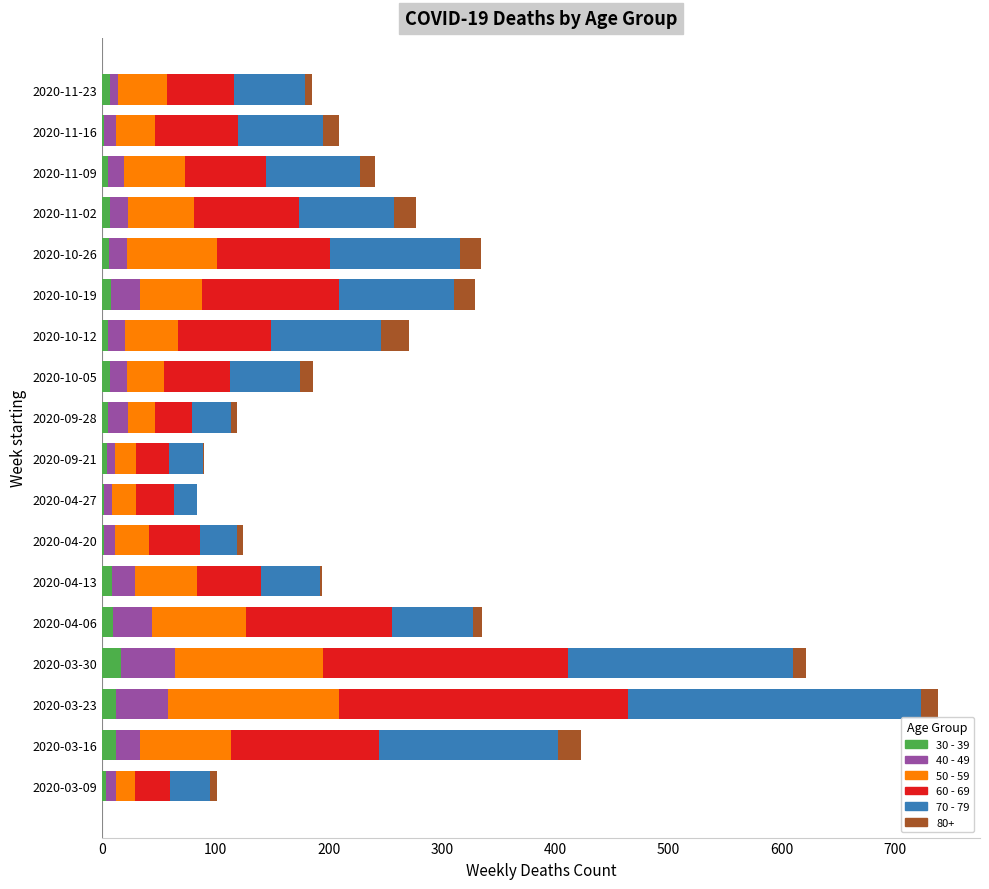

At which category is the sum across all series the highest?

2020-03-23